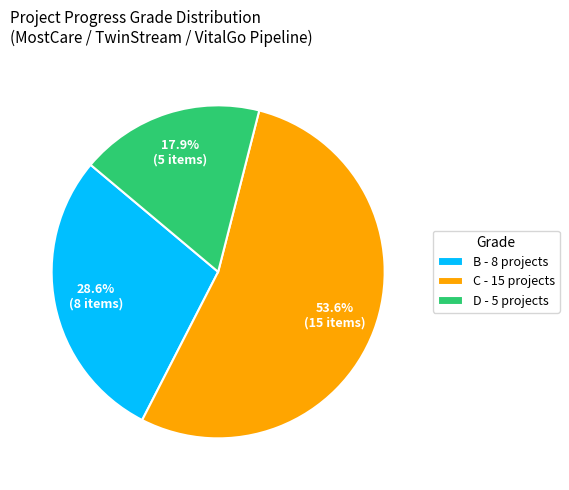

Which has a higher value, C - 15 projects or D - 5 projects?

C - 15 projects